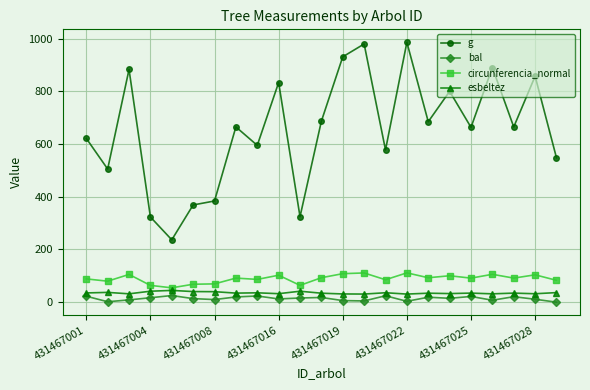

True or false: g has more than 2 interior local peaks.

True